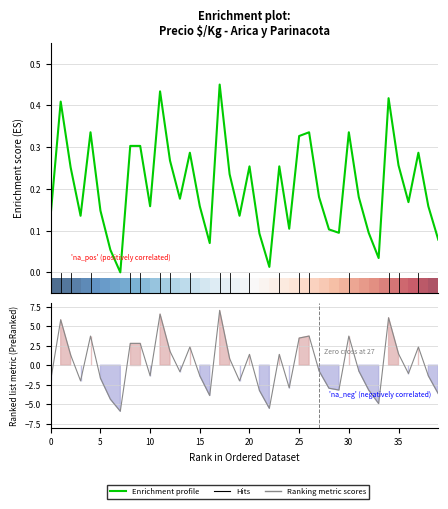

Is this an area chart (filled region under the line)?

No